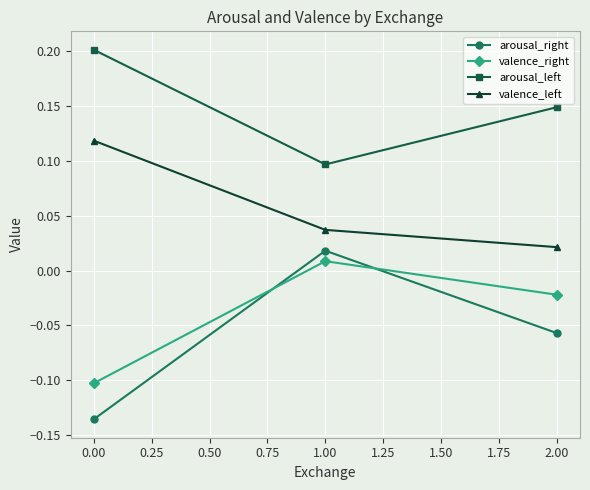

Which series has the widest spread of values?

arousal_right